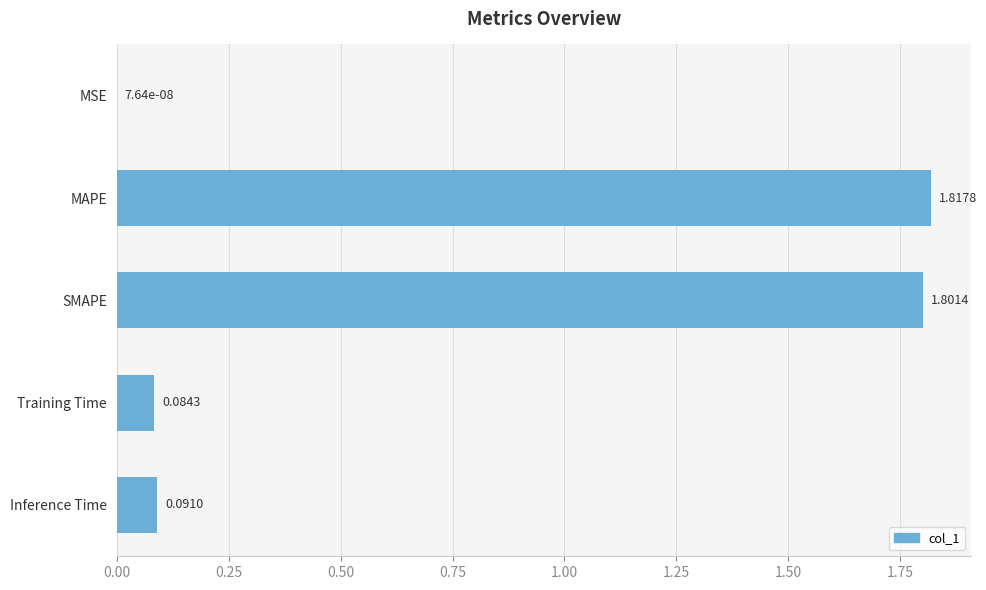

What is the change in value from MSE to SMAPE?

+1.8